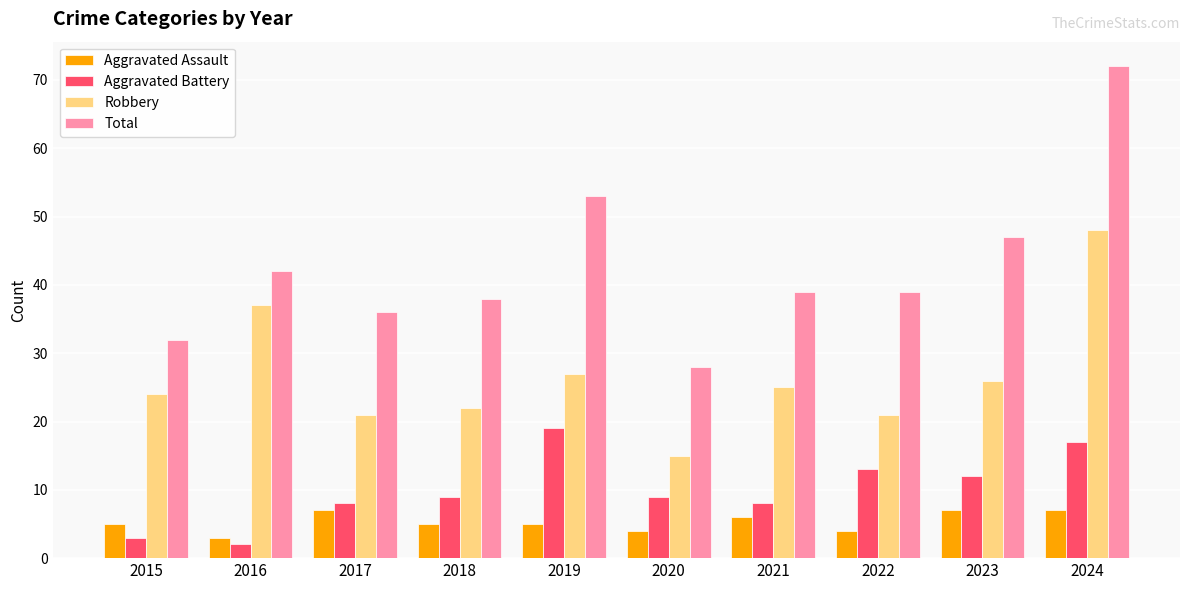

What is the value of the Total bar at the 4th from the left?

38